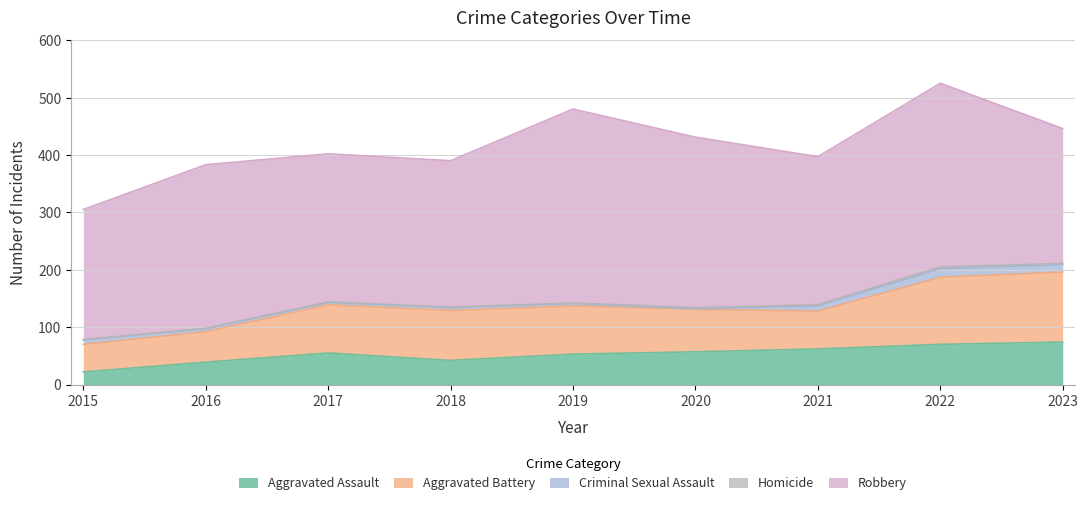

What is the total value across all series at 2015?

305